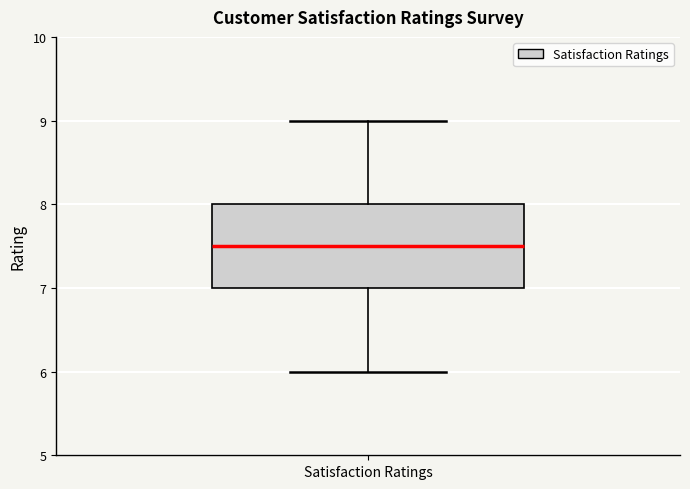

Read this box plot against the y-axis: the position of the median line, the range covered by the box, and the ends of both whiskers. The values are not printed on the chart, so give them approximately, as read against the axis.

median 7.5, box 7.0 to 8.0, whiskers 6.0 to 9.0